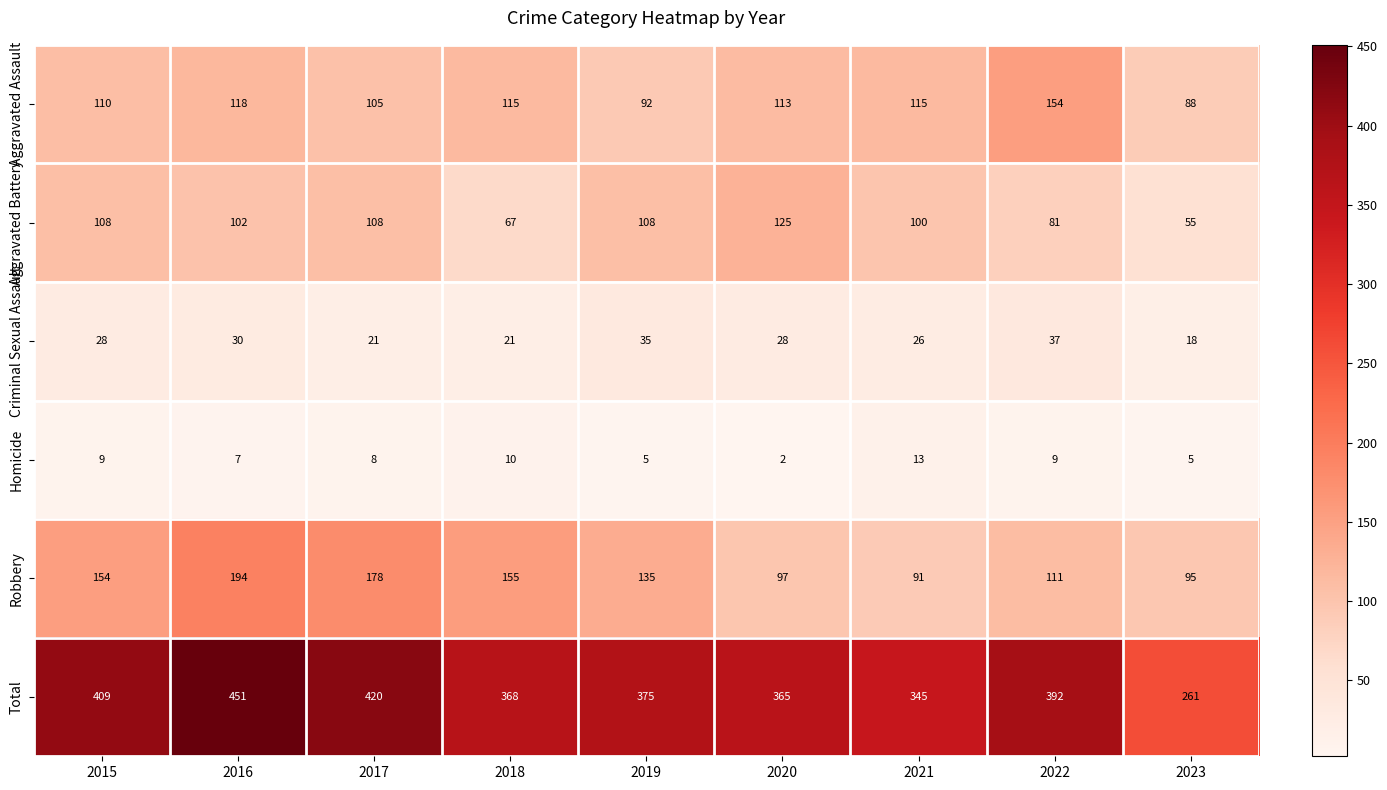

Rank the series by their maximum value, from lowest to highest.

Homicide, Criminal Sexual Assault, Aggravated Battery, Aggravated Assault, Robbery, Total